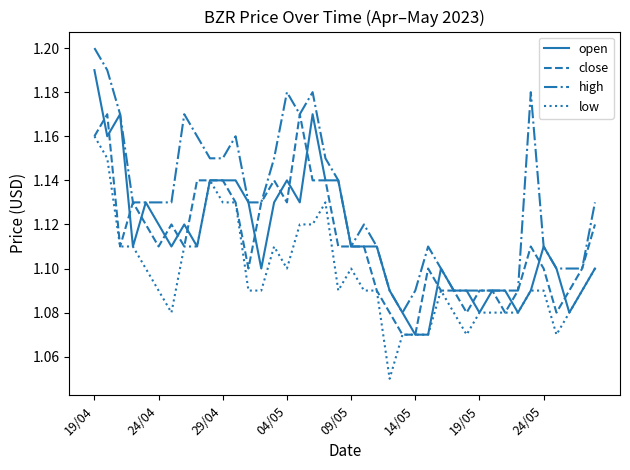

True or false: high and low cross at least once.

False